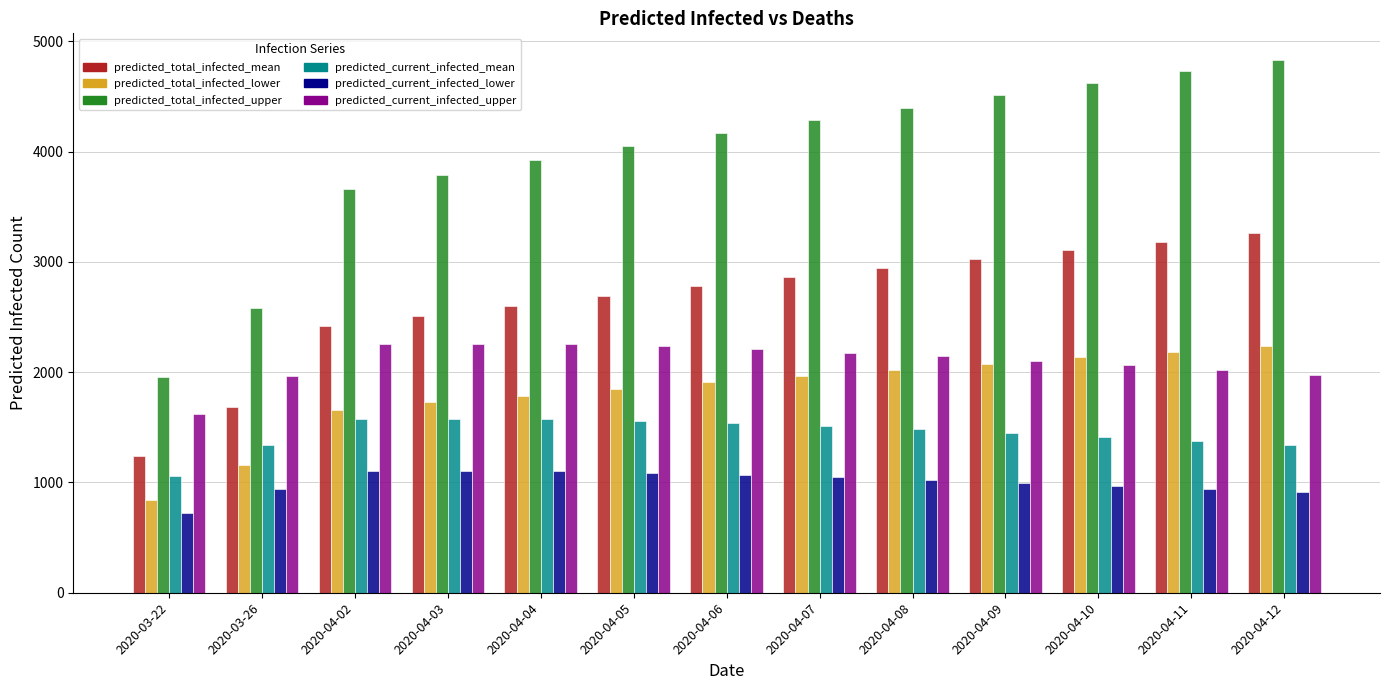

Is it true that predicted_total_infected_mean equals 2192 at 2020-03-22?

False